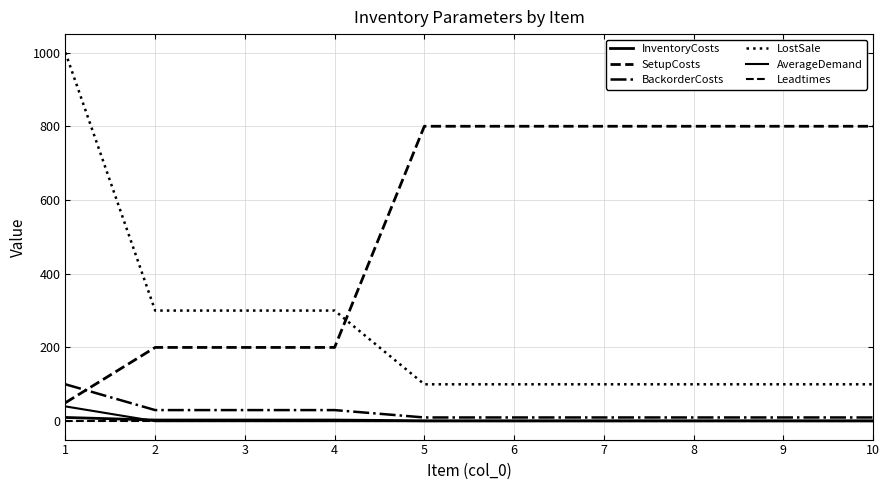

Is this an area chart (filled region under the line)?

No